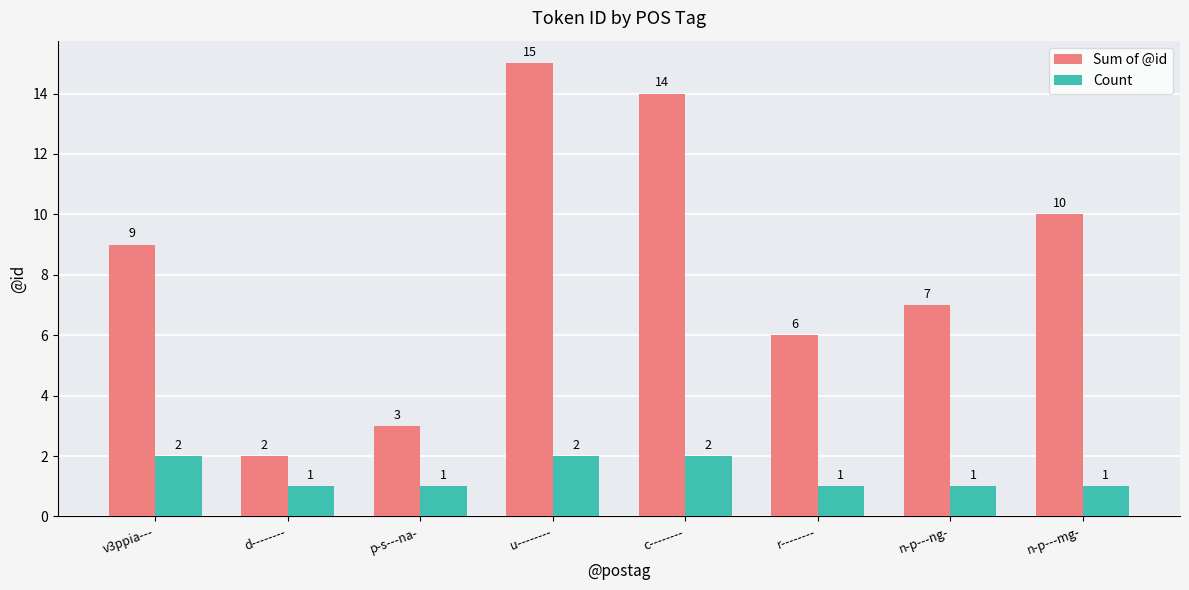

The value of Sum of @id at r-------- is 3. True or false?

False